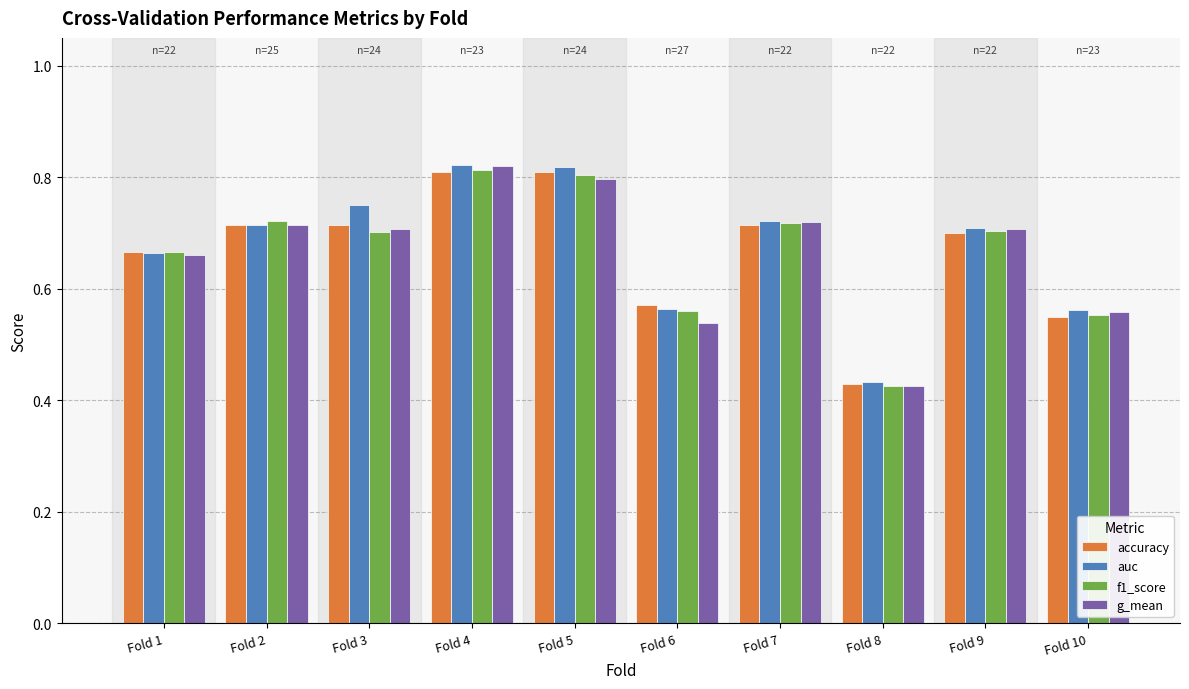

Is it true that f1_score equals 1.1 at Fold 4?

False